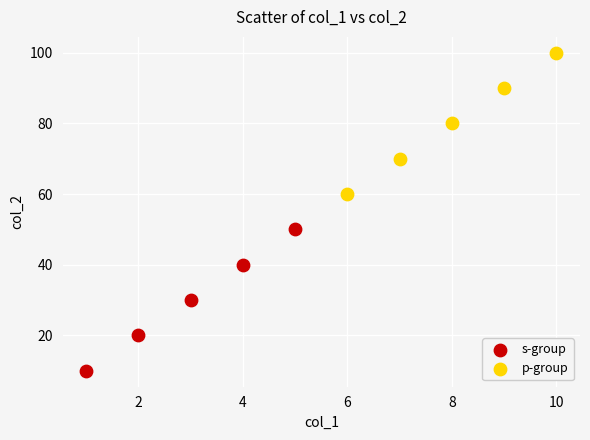

Which series reaches the minimum Y coordinate?

s-group